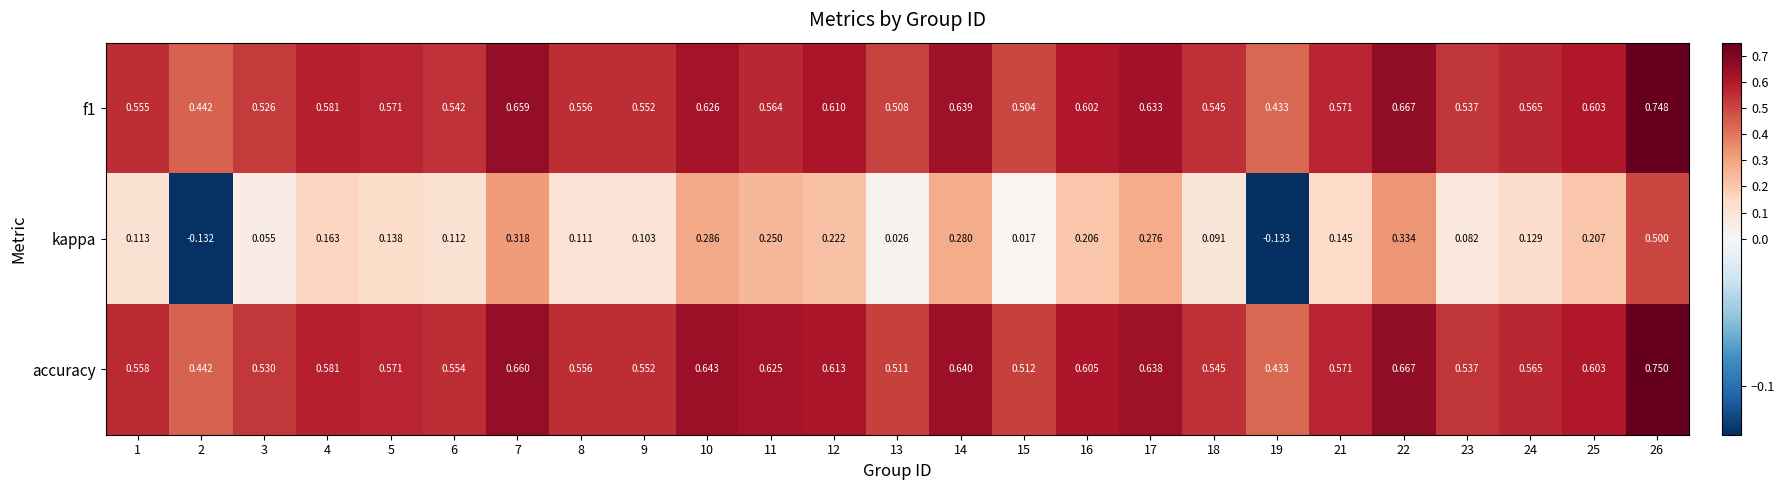

At how many categories does at least one series exceed 0?

25